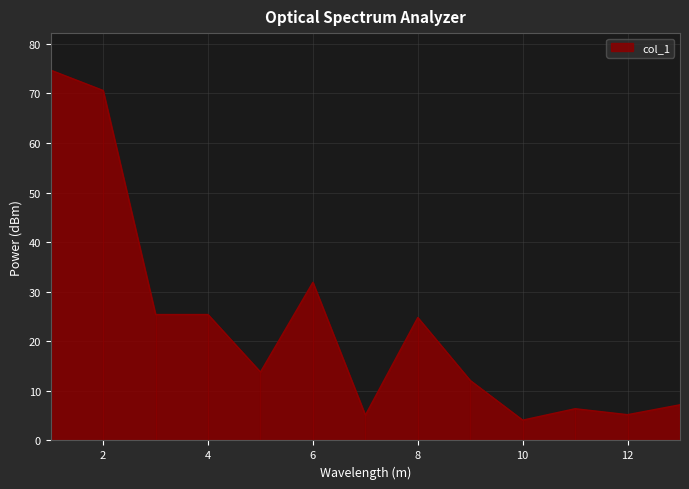

Rank the categories by value from lowest to highest.

10, 7, 12, 11, 13, 9, 5, 8, 4, 3, 6, 2, 1